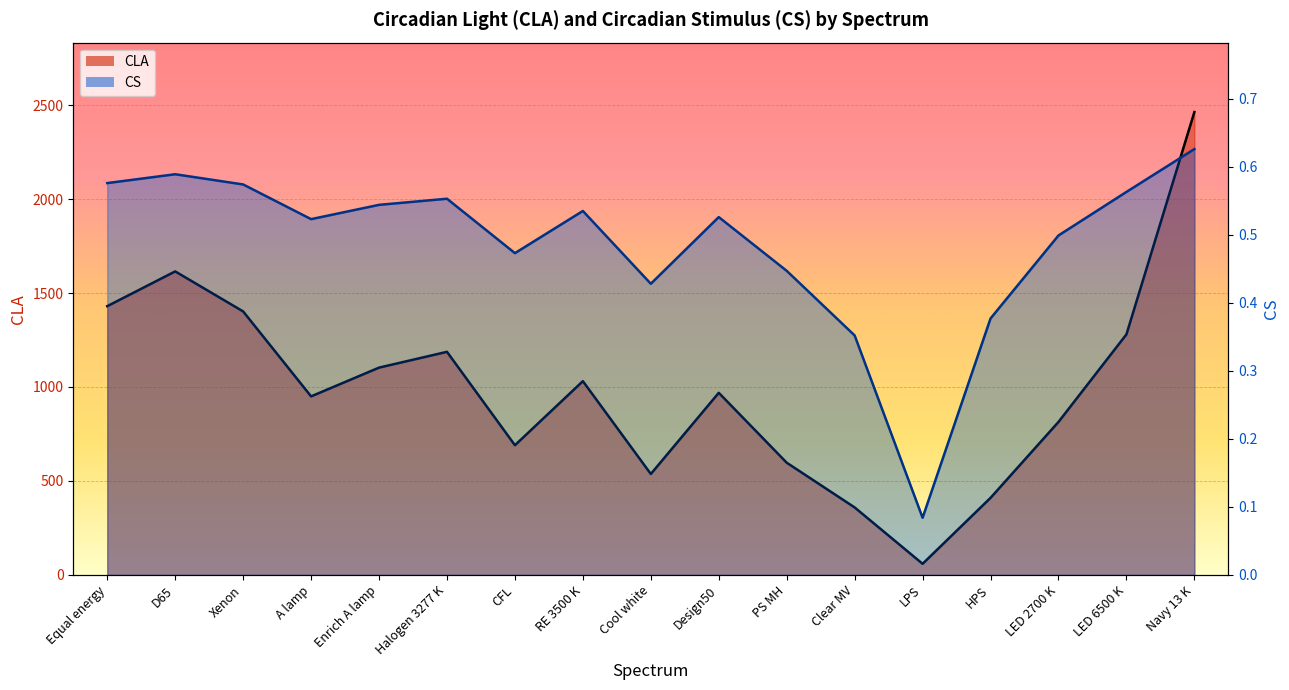

True or false: CLA line has more than 1 interior local peaks.

True